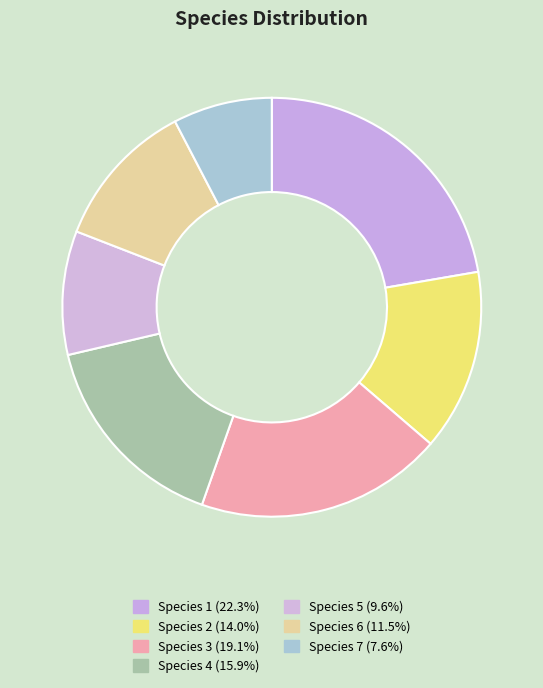

To the nearest percent, what is the average slice percentage?

14%